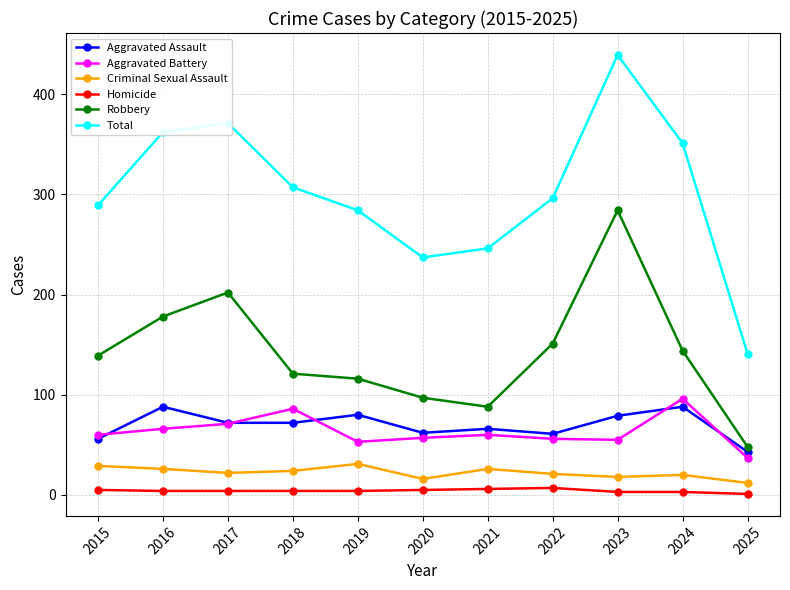

Which series has the widest spread of values?

Total